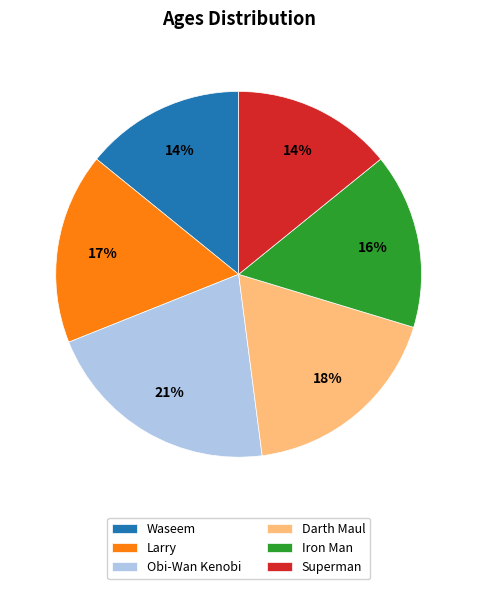

True or false: Larry accounts for 8% of the total.

False